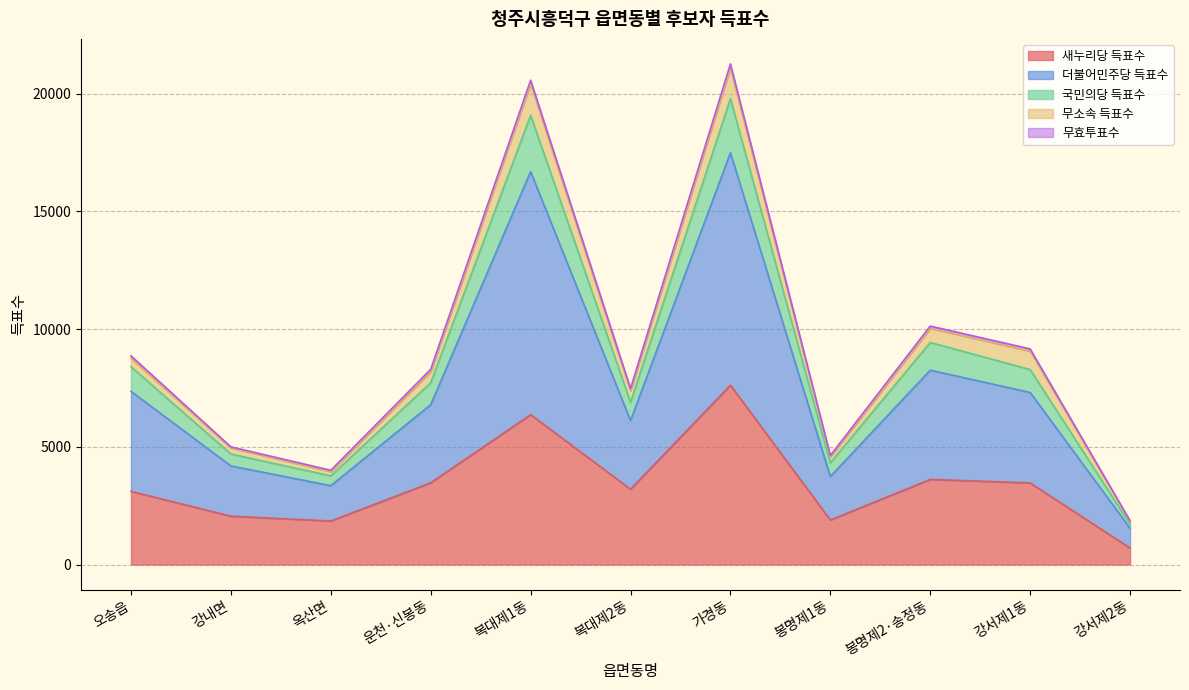

Which category has the lowest value in the 새누리당 득표수 series?

강서제2동